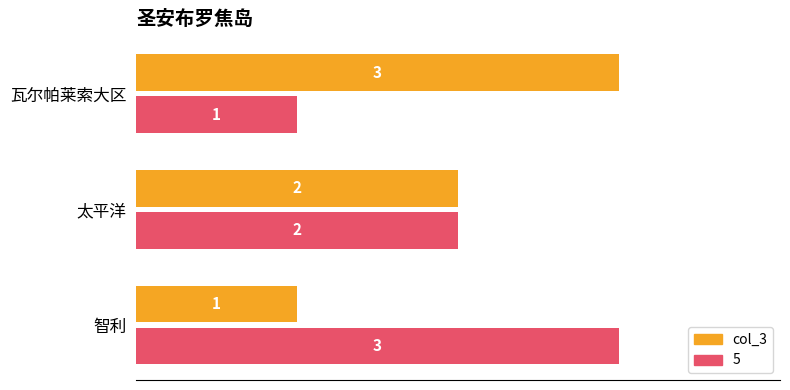

What is the sum of the 5 values at 智利 and 太平洋?

5